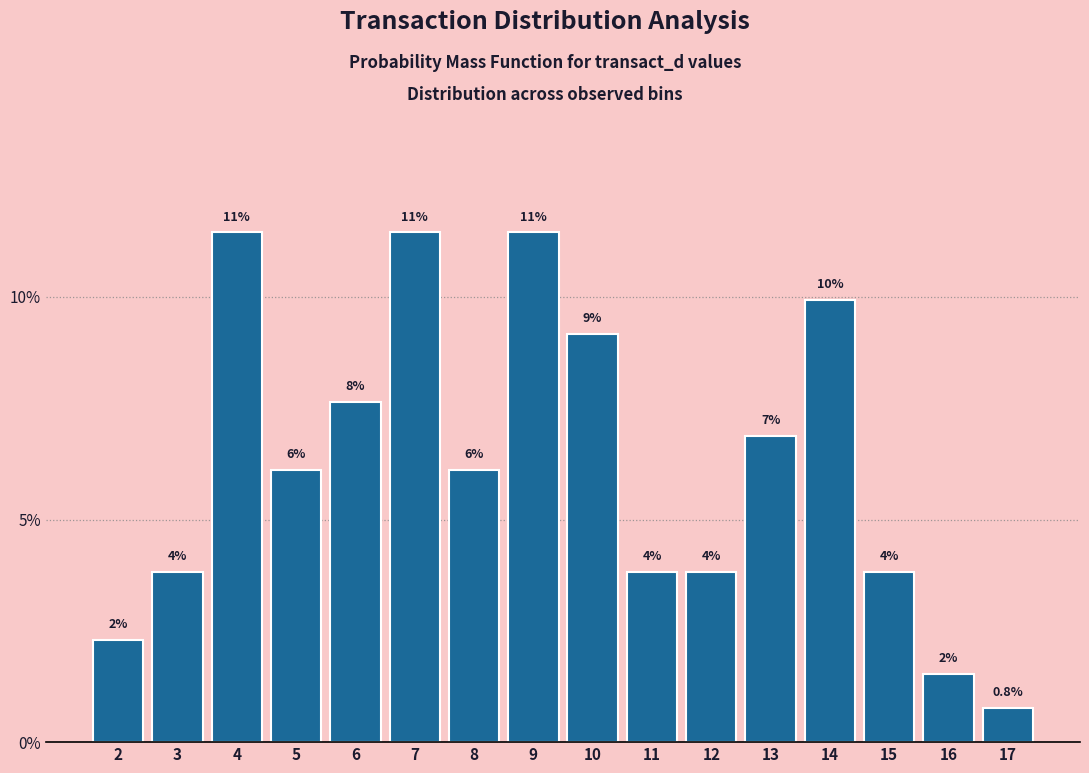

Does the chart contain any negative values?

No